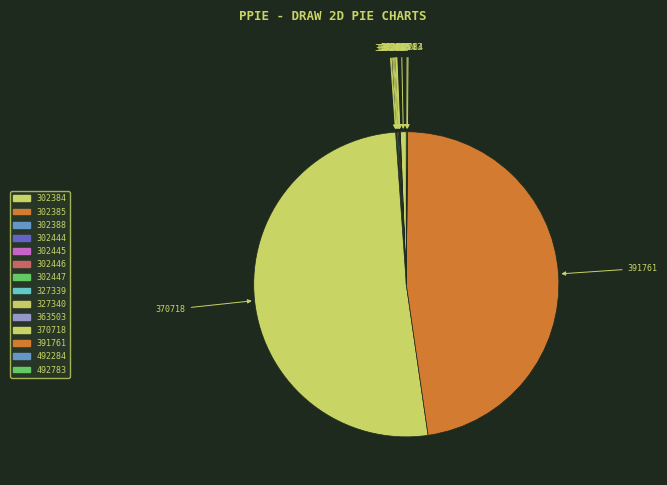

Does 492783 account for over 50% of the chart?

No